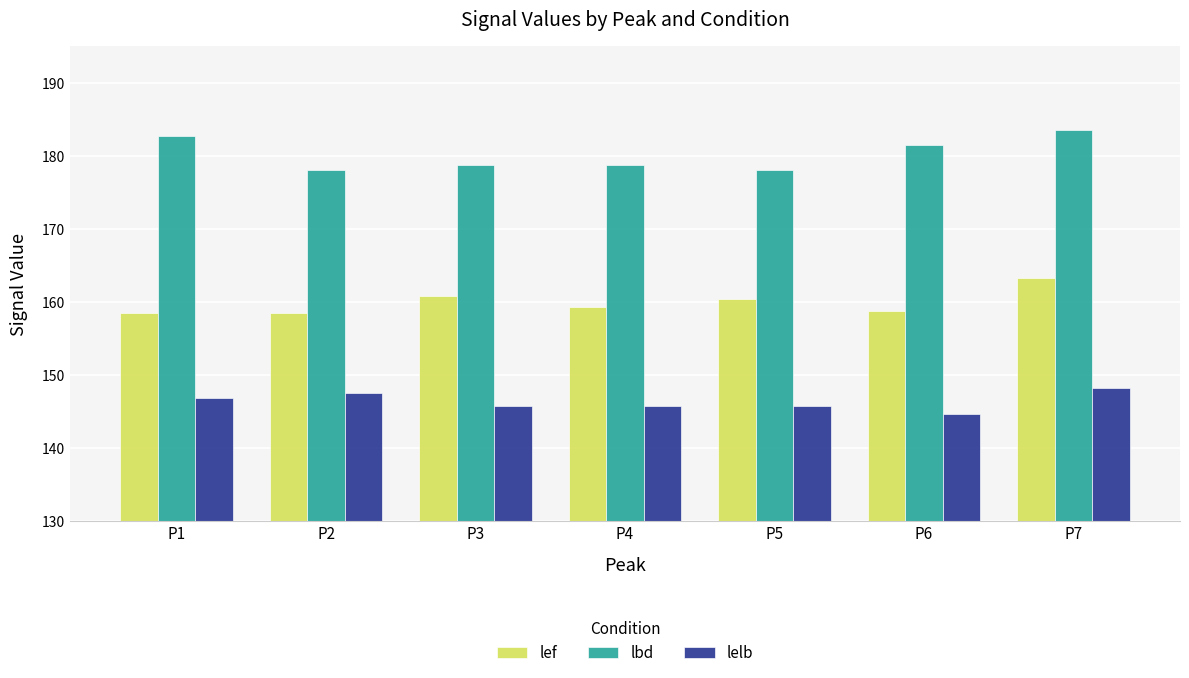

What is the difference between the second highest and second lowest values in the lef series?

2.4